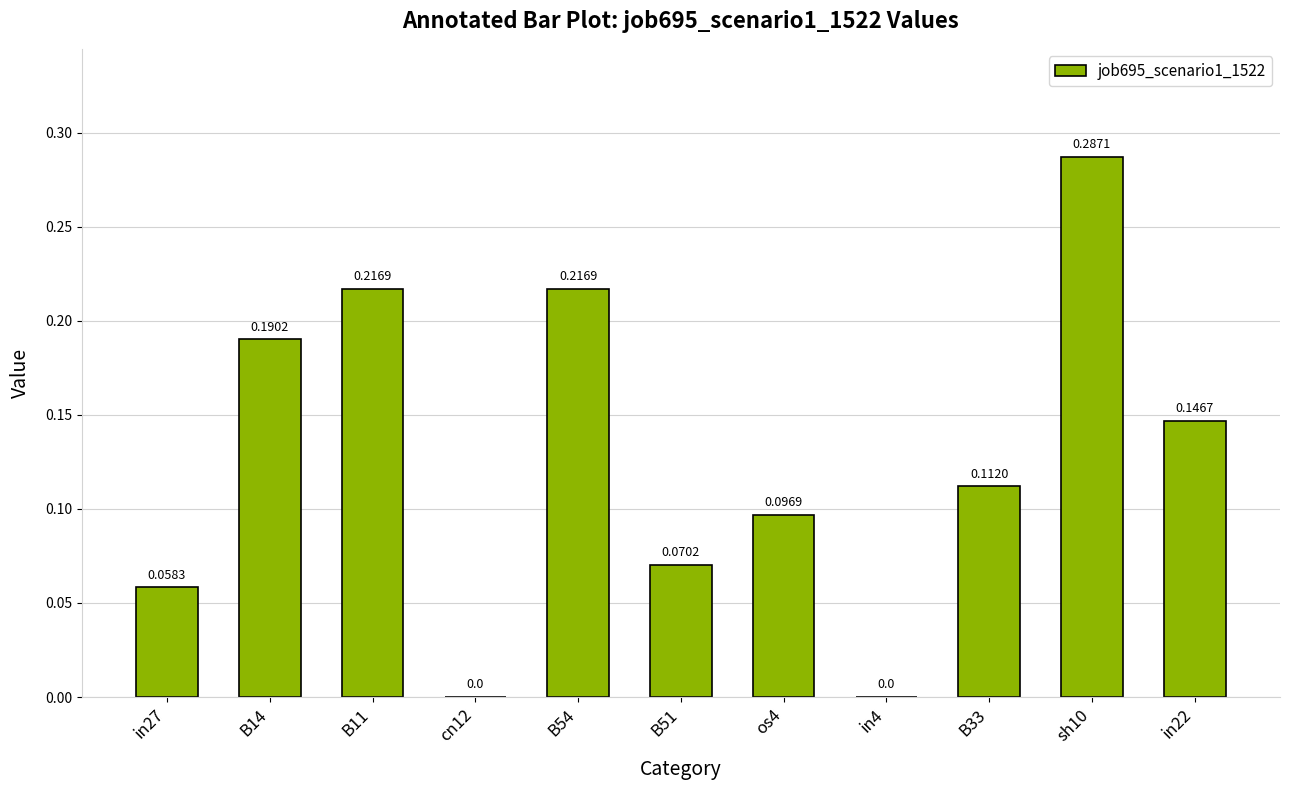

Count the number of categories in the chart.

11